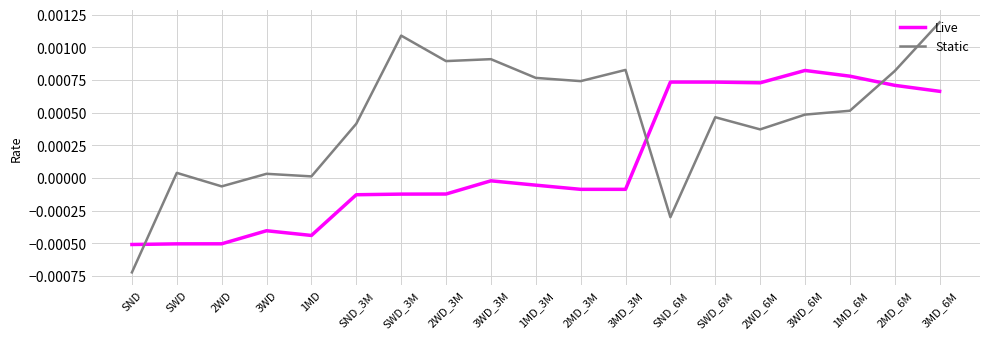

Between 3WD and SND_6M, which series saw the biggest shift?

Live